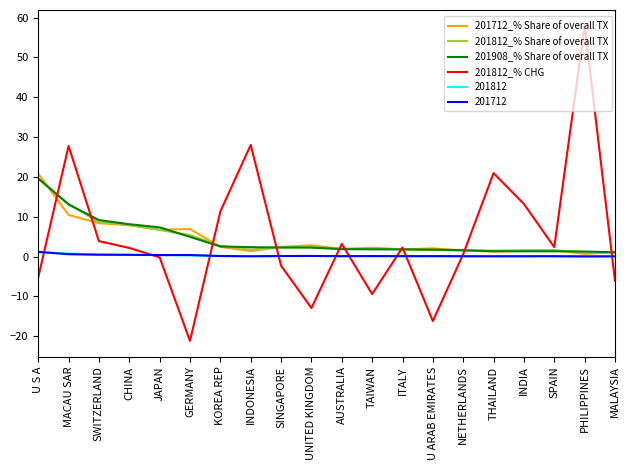

How many interior local peaks does the 201812_% CHG series have?

6